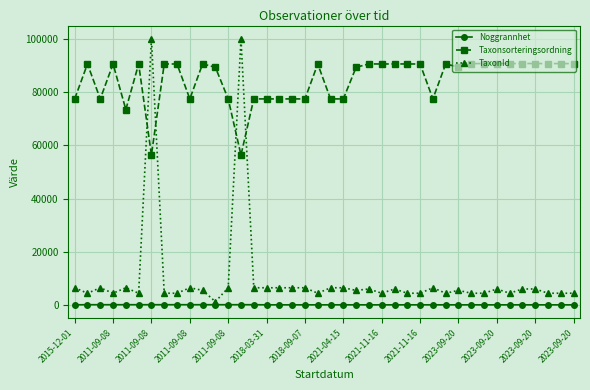

List the series in order of their peak value, lowest first.

Noggrannhet, Taxonsorteringsordning, TaxonId